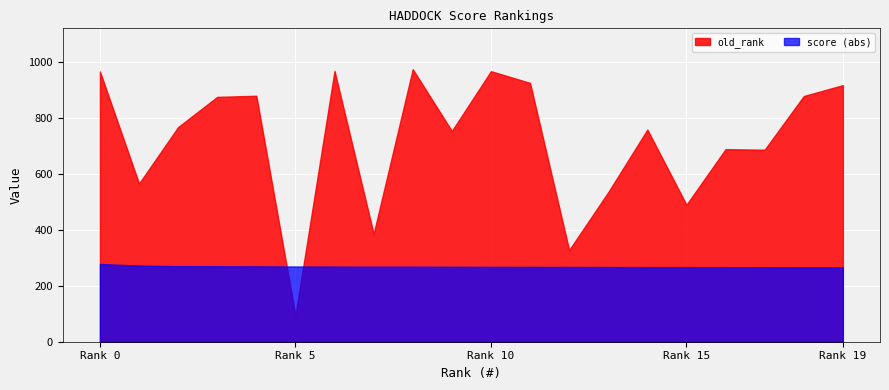

Which series has the largest total across all categories?

old_rank